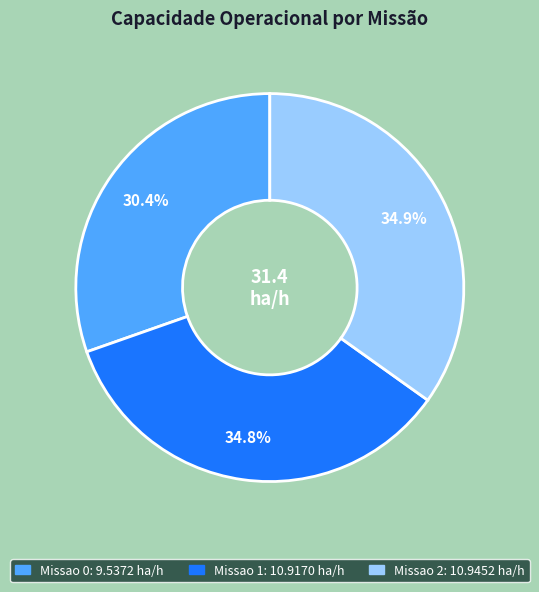

To the nearest percent, what is the average slice percentage?

33%